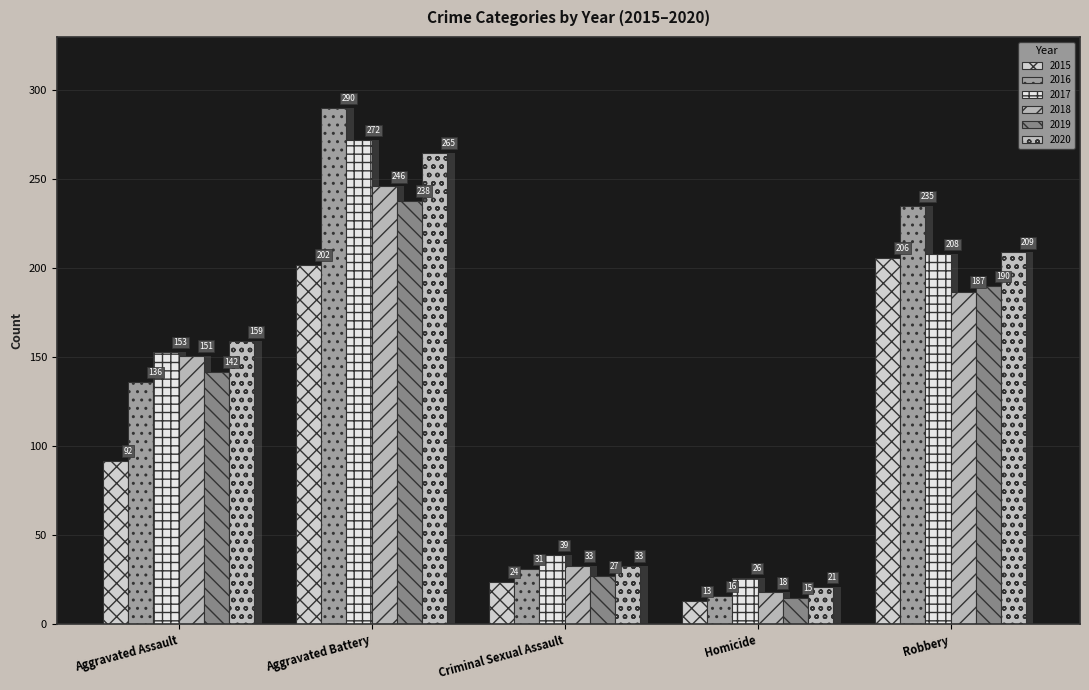

At which label does 2016 first exceed 136?

Aggravated Battery